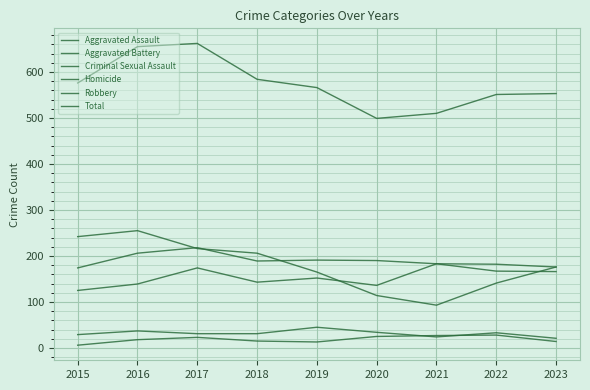

Does the chart display data point markers on the line(s)?

No